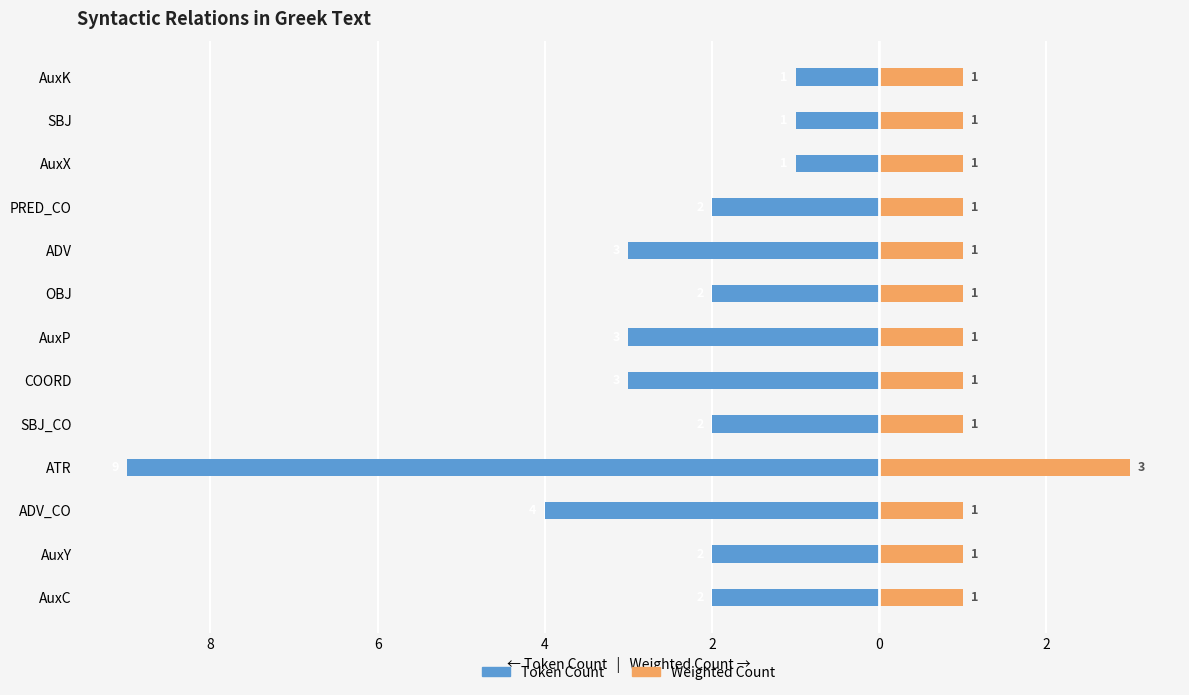

How many bars are there in each group?

2